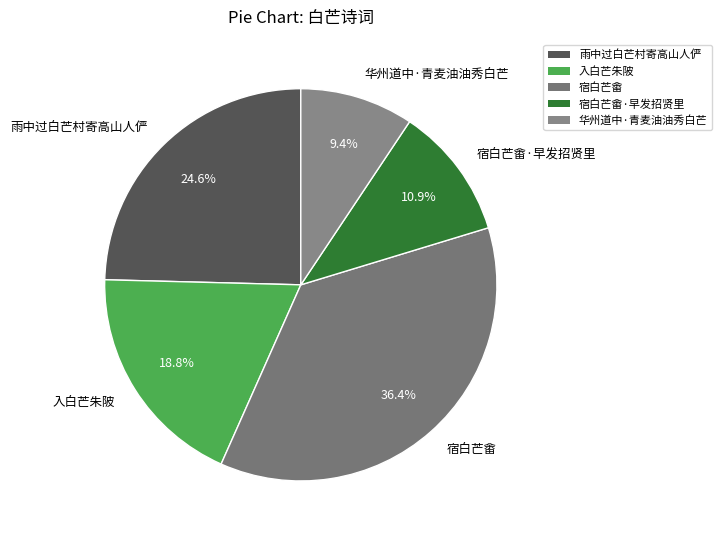

Rank the categories by value from lowest to highest.

华州道中·青麦油油秀白芒, 宿白芒畬·早发招贤里, 入白芒朱陂, 雨中过白芒村寄高山人俨, 宿白芒畬